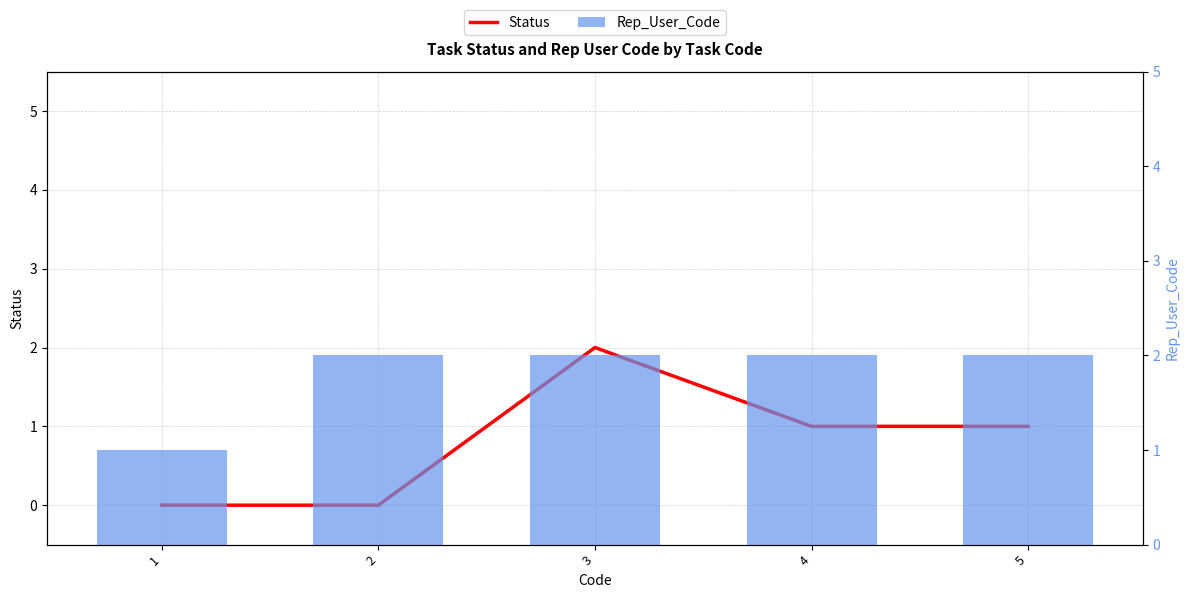

What is the value of the Rep_User_Code bar at the 1st from the left?

1